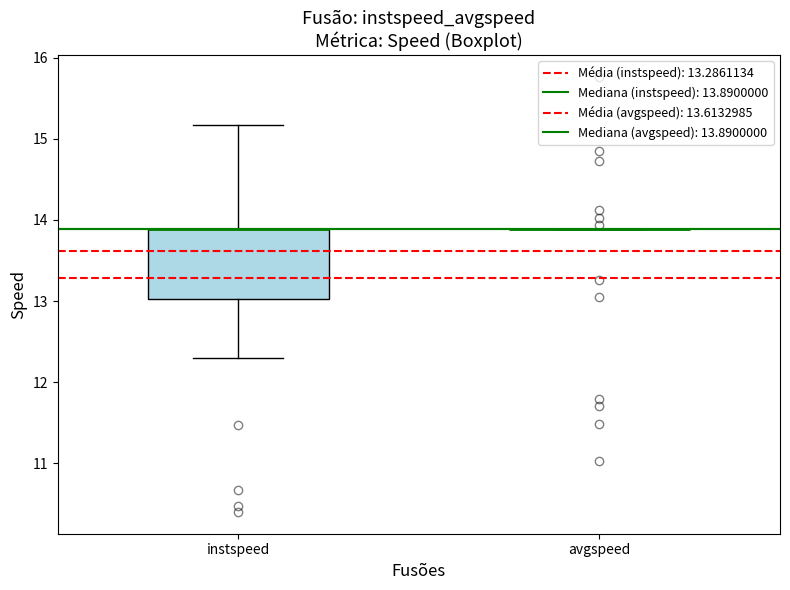

Reading left to right, transcribe this box plot: for each box, give where its median line is, the range the box spans, and where its two whiskers end, as read against the y-axis. The values are not printed on the chart, so give them approximately, as read against the axis.

instspeed: median 13.9 (drawn on the box's upper edge), box 13.0 to 13.9, whiskers 12.3 to 15.2
avgspeed: box collapsed to a line at 13.9, whiskers 13.9 to 13.9